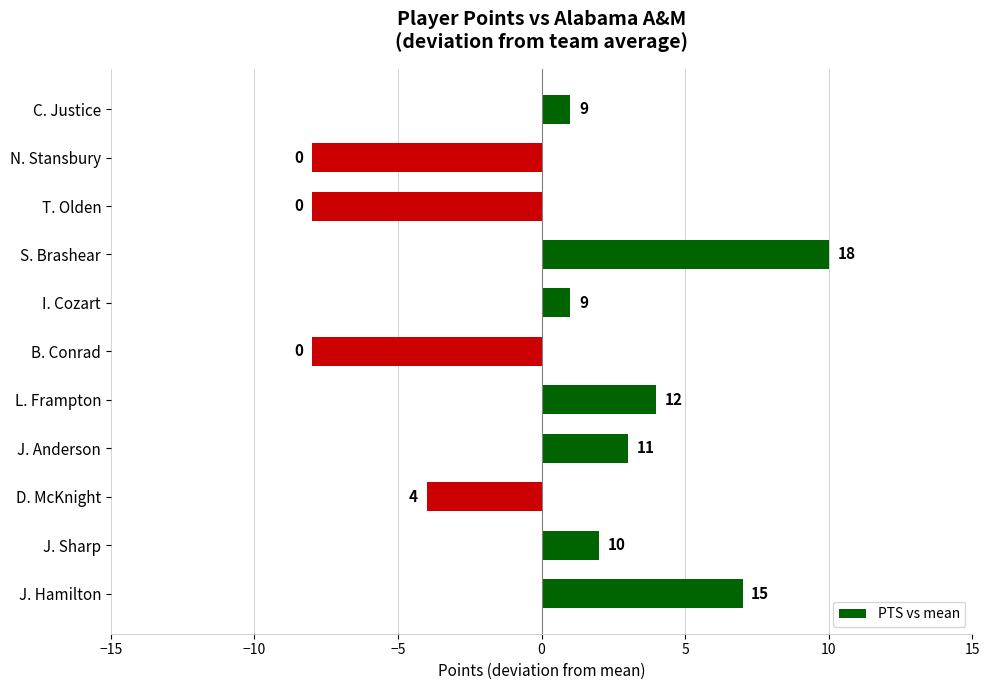

How many bars are there in total?

11